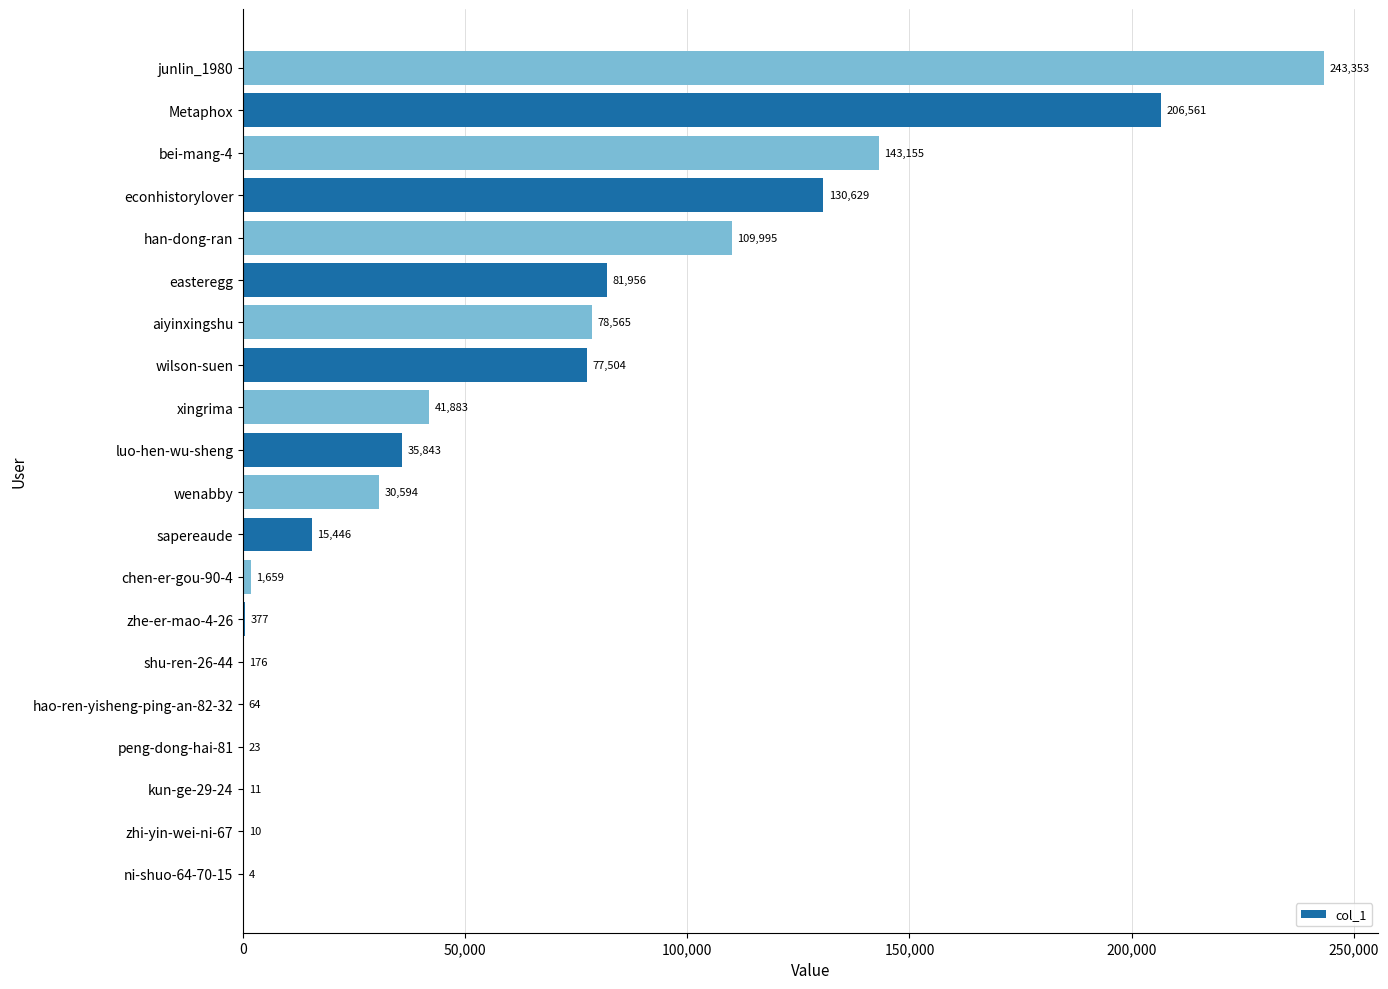

What is the sum of all values?

1197808